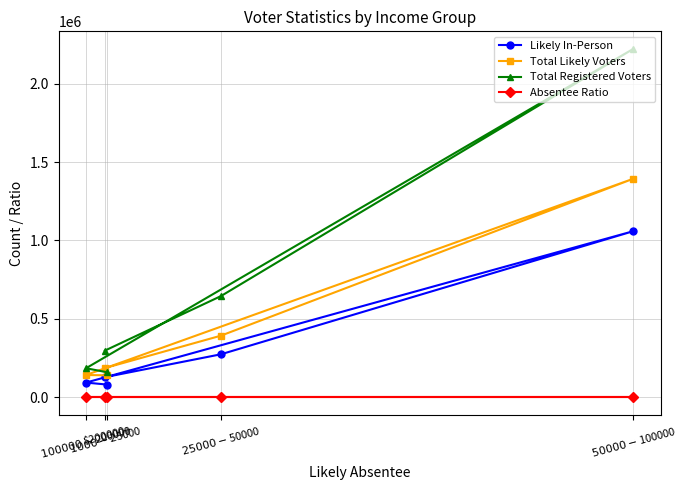

What is the total value across all series at $200000+?

380347.4